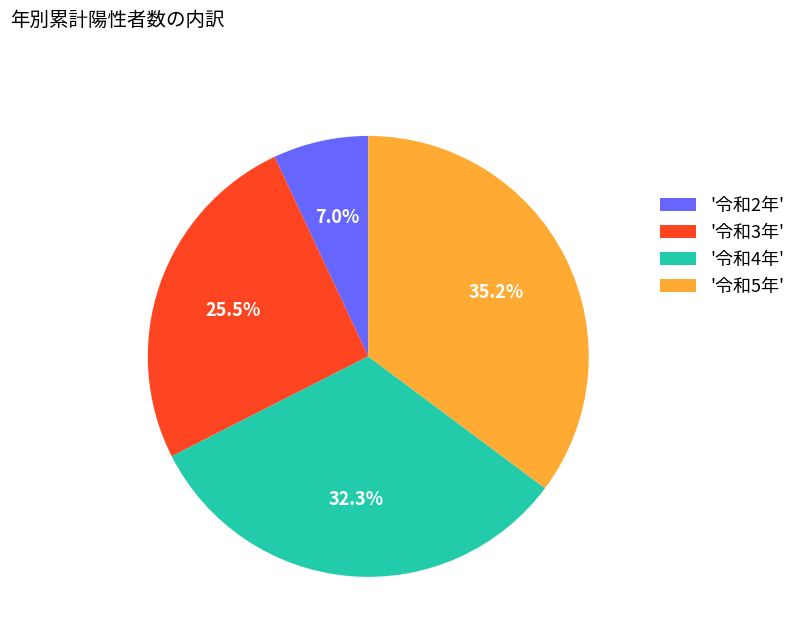

Is the sum of '令和5年' and '令和4年' greater than half?

Yes